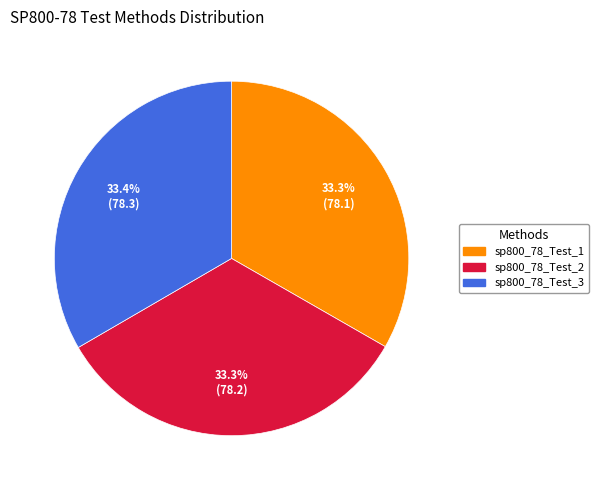

Is sp800_78_Test_2 the majority of the pie?

No